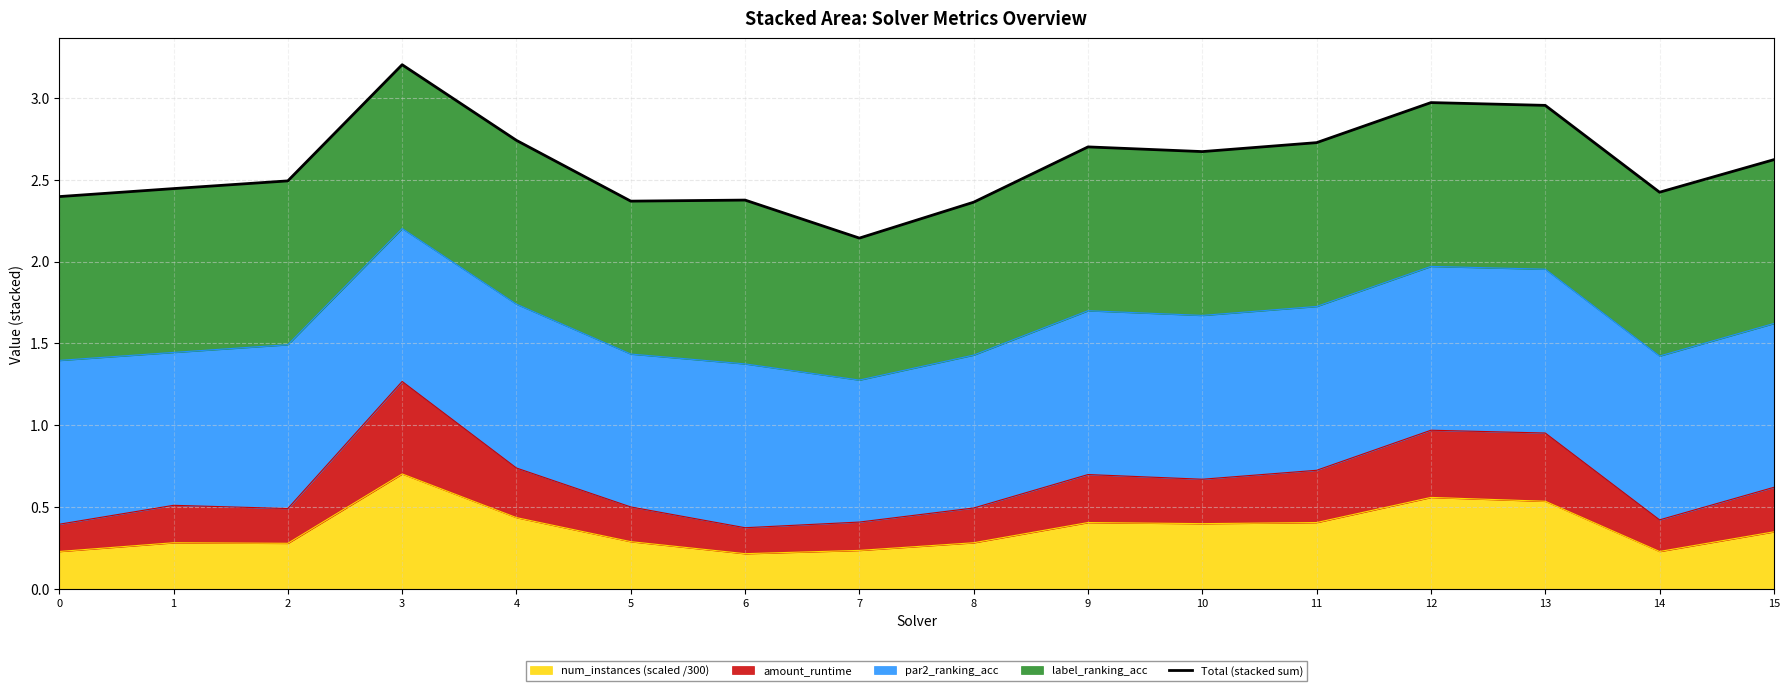

Between 15 and 0, which is larger?

15